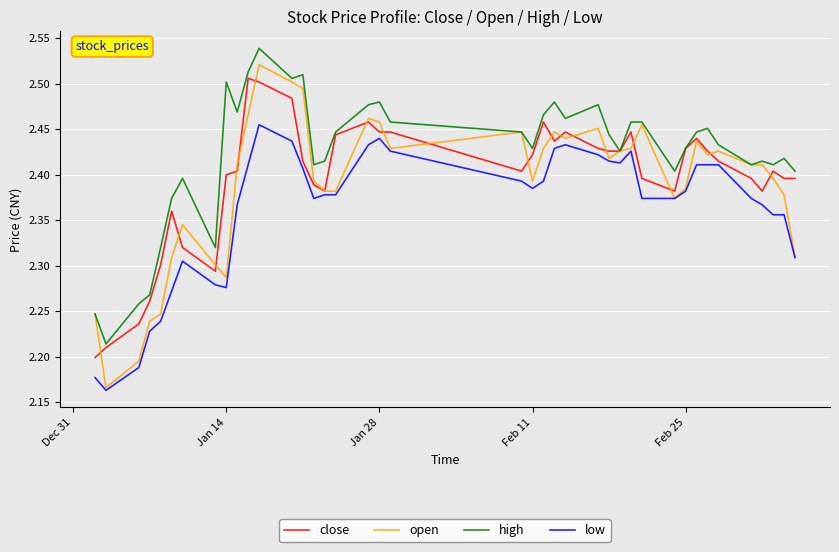

True or false: high and low intersect in this chart.

False